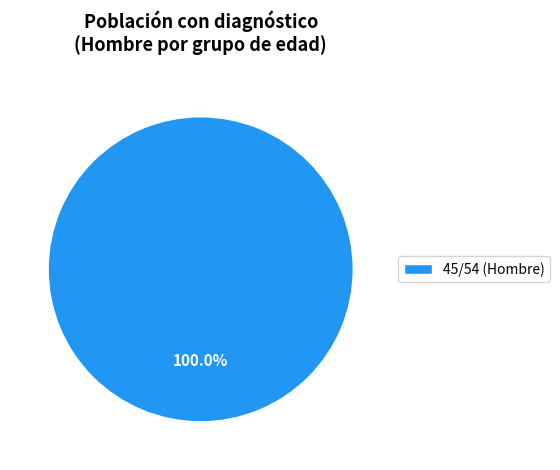

Rank the categories by value from lowest to highest.

45/54 (Hombre)